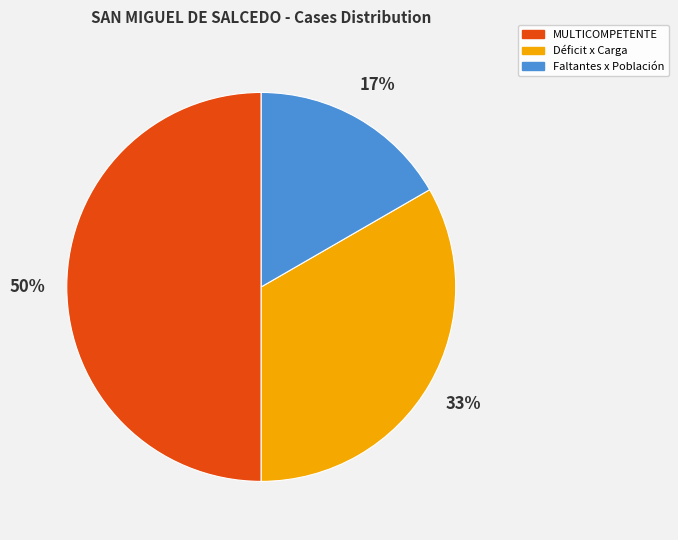

What percentage is the Faltantes x Población slice, to the nearest percent?

17%